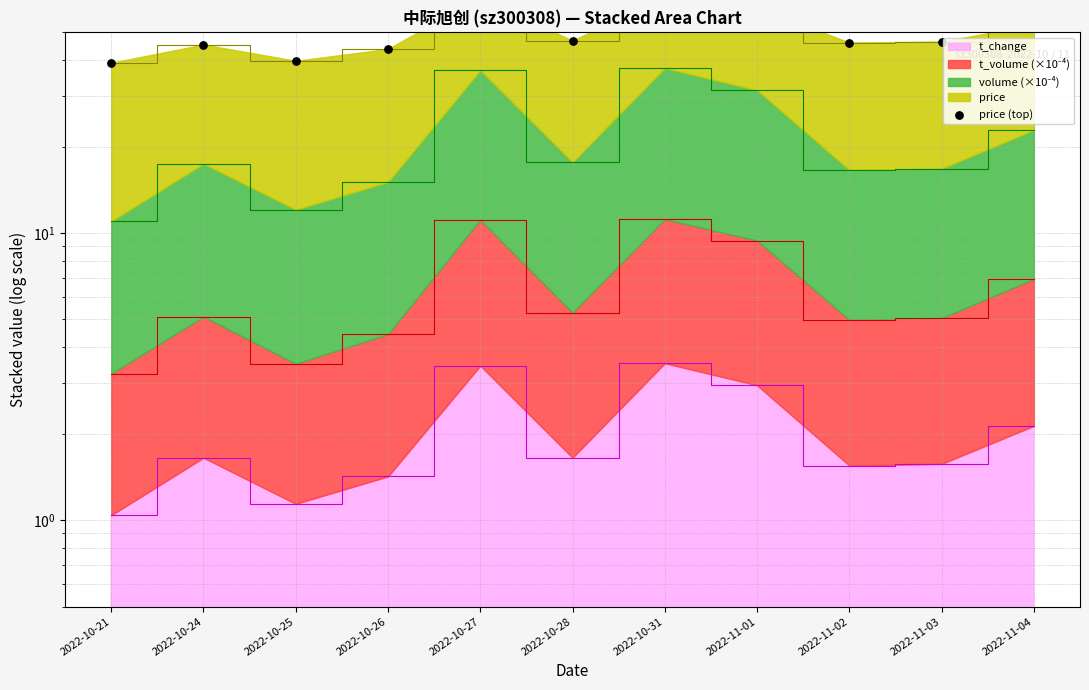

What is the ratio of the value at 2022-10-28 to the value at 2022-11-04?

0.9